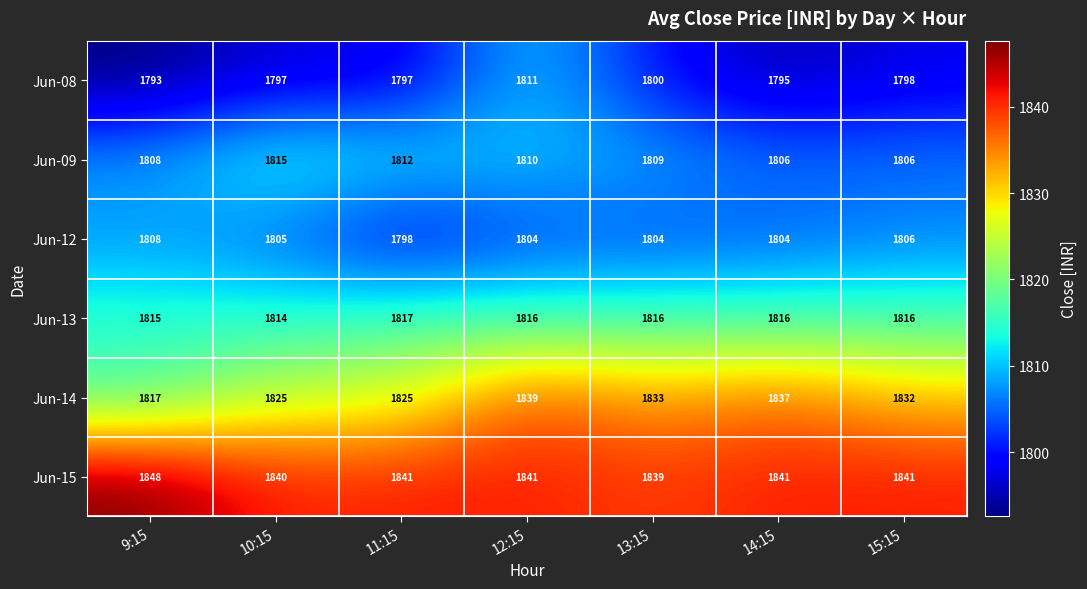

What is the highest value of the Jun-08 series?

1811